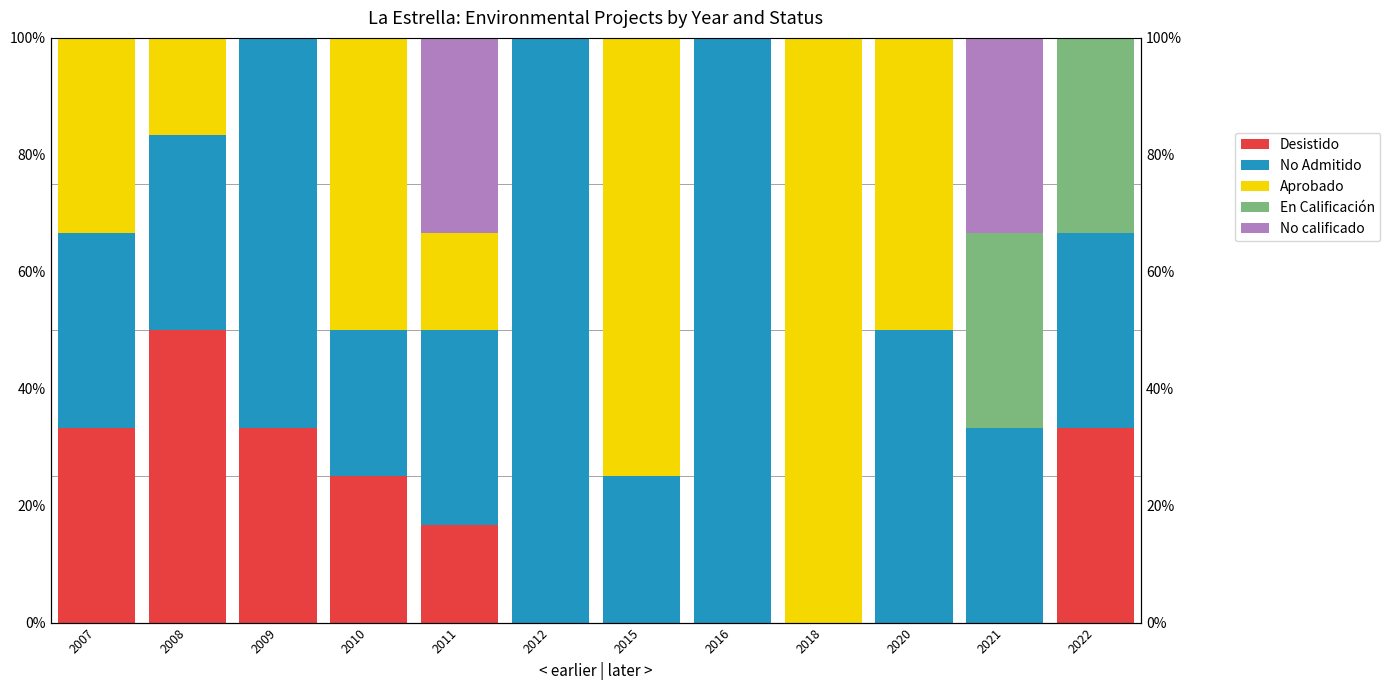

How many data points in Aprobado are above 16?

7